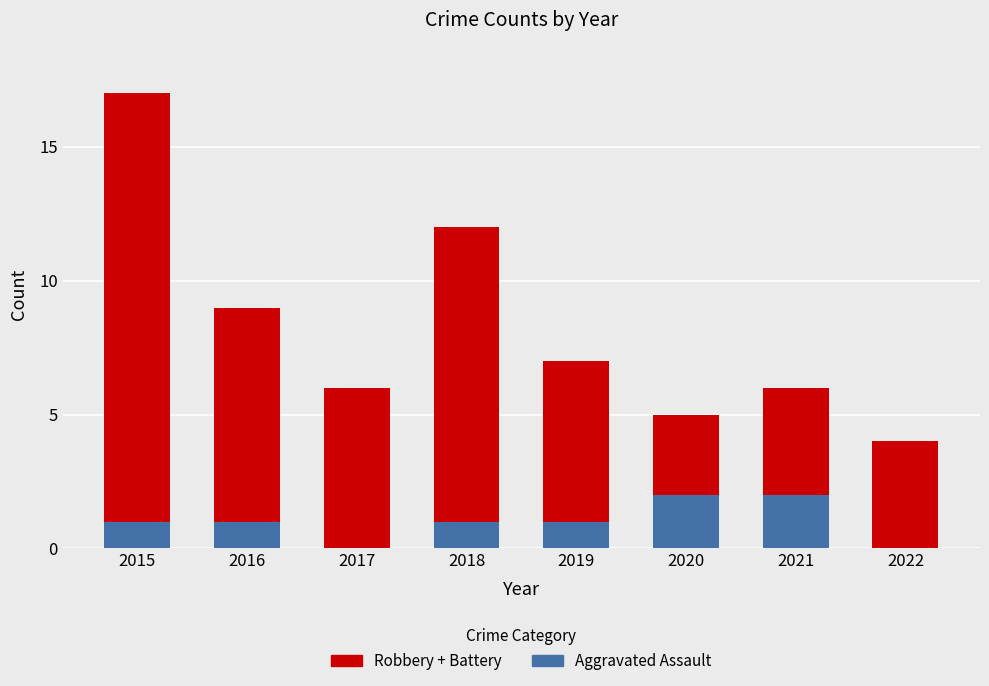

At which category is the sum across all series the highest?

2015